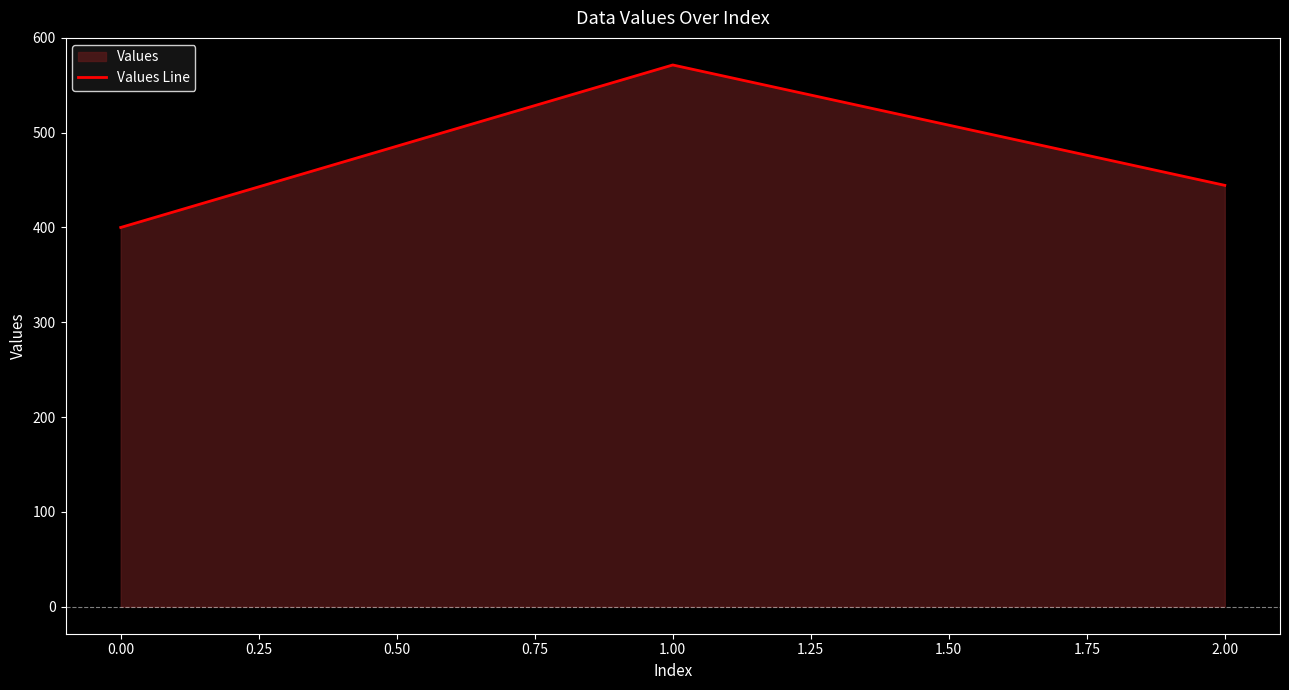

Which label corresponds to the smallest value in the chart?

0.00